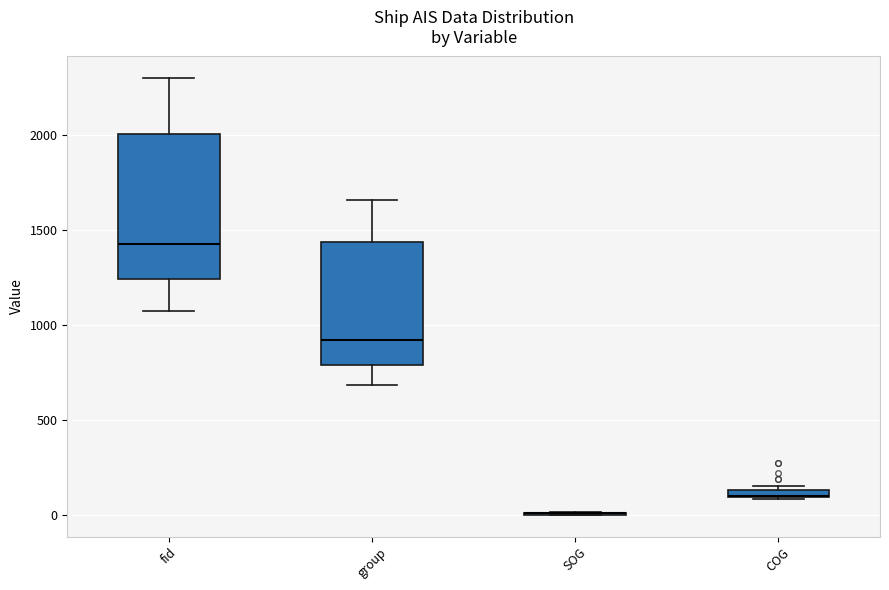

Comparing the boxes themselves (not the whiskers), which one is the tallest?

fid